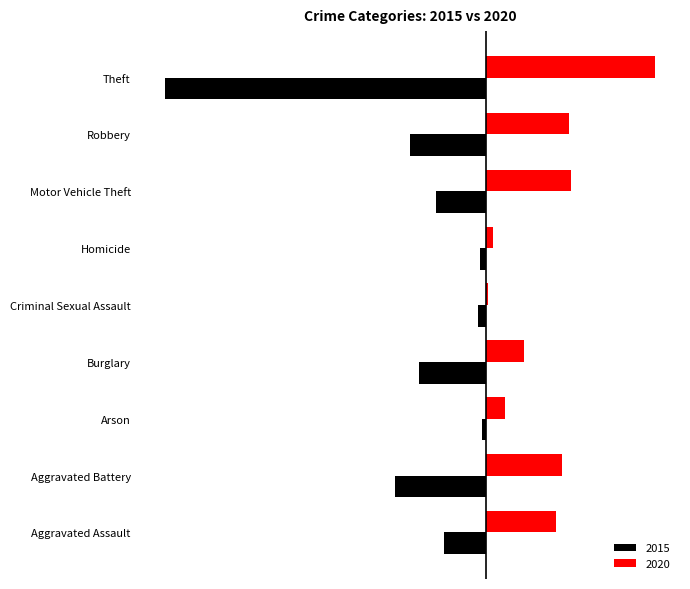

The value of 2015 at Theft is -152. True or false?

True